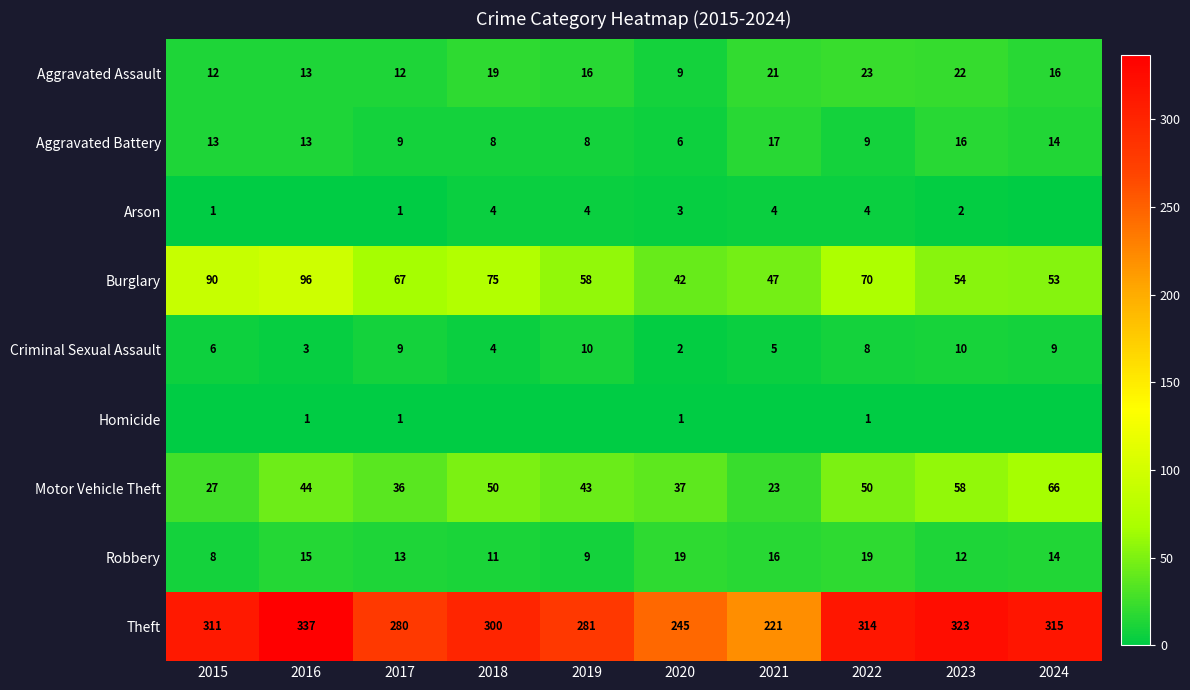

What is the difference between the maximum and minimum values in the Aggravated Assault series?

14